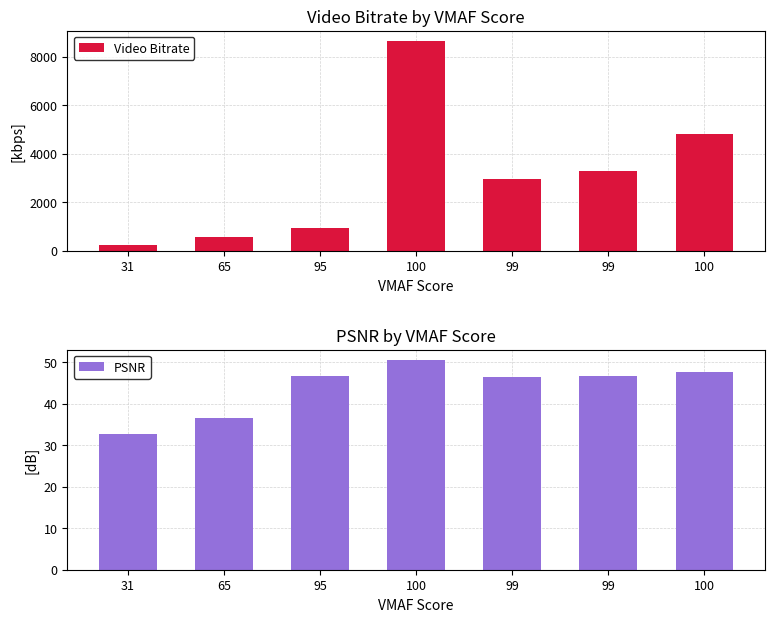

What is the value of the Video Bitrate bar at the 6th from the left?

2966.3